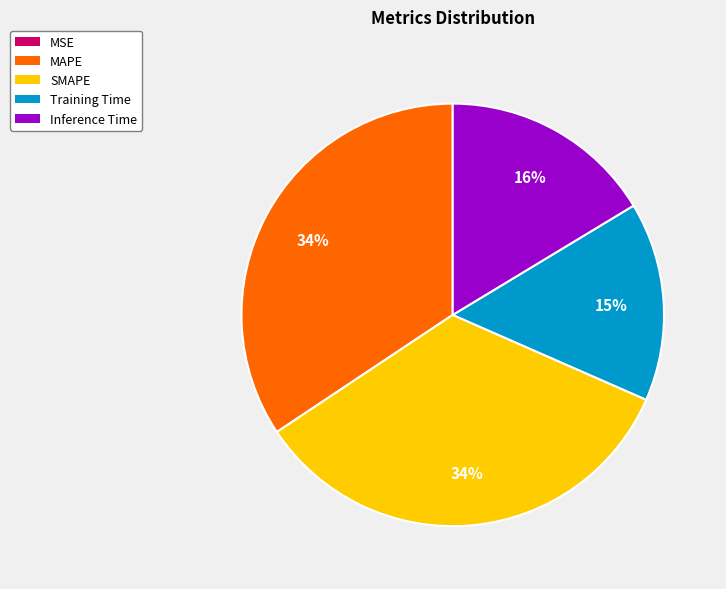

True or false: SMAPE accounts for 40% of the total.

False